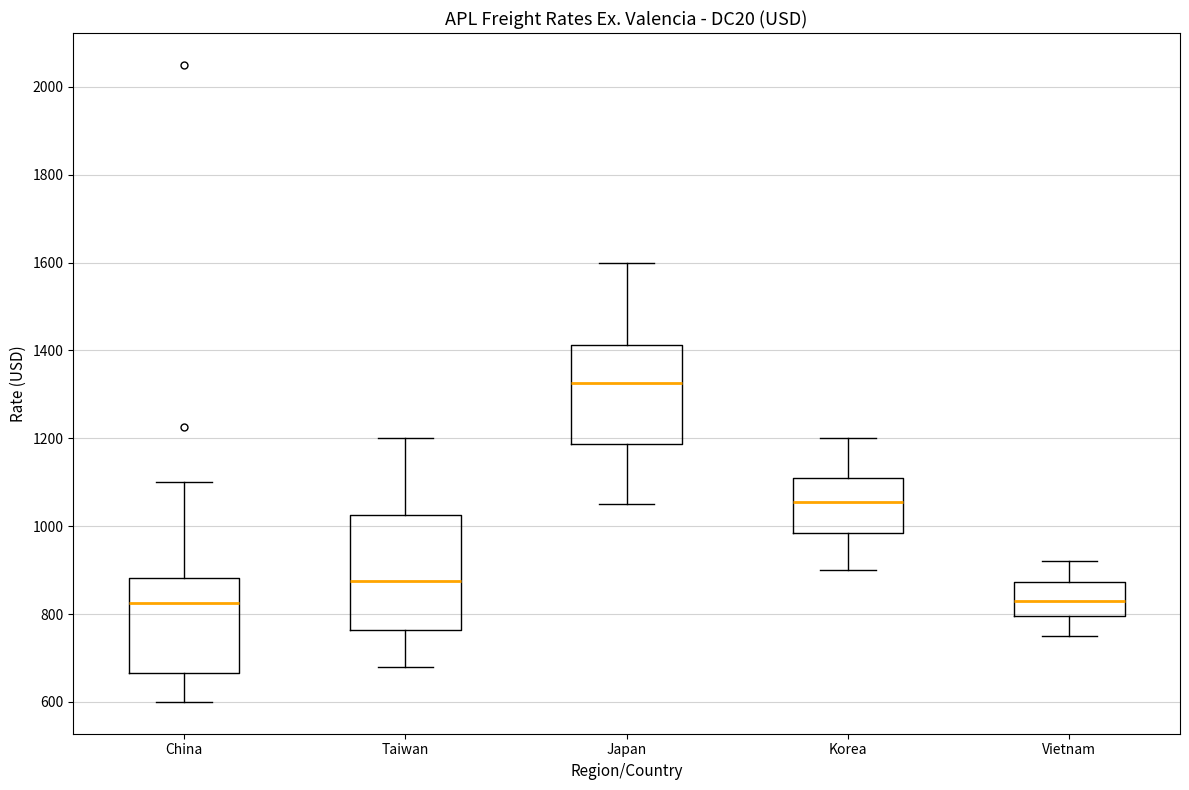

Where does the lower whisker of the box for Korea end on the y-axis? The values are not printed on the chart, so give them approximately, as read against the axis.

900